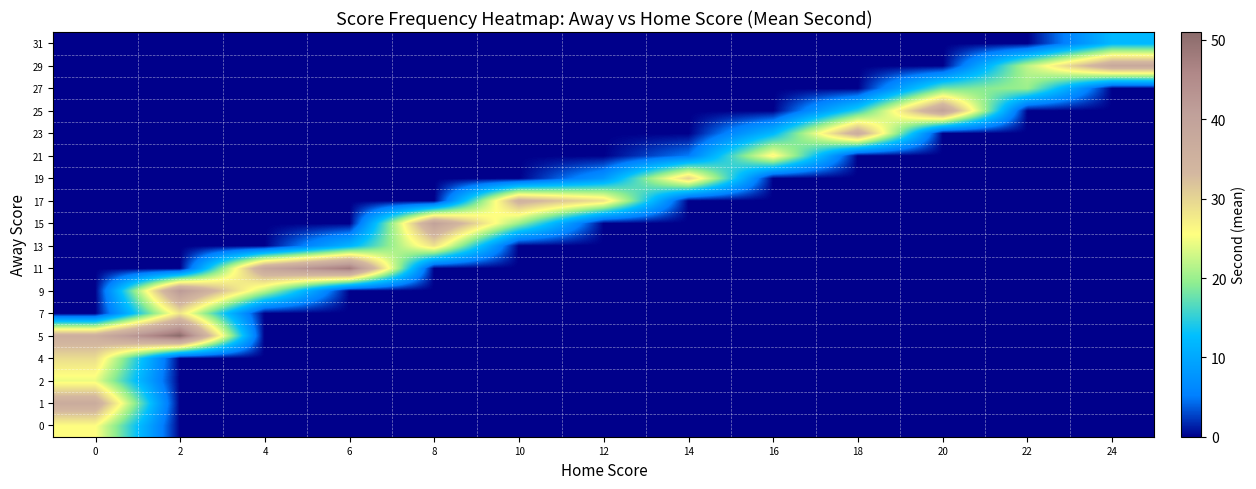

Reading right to left, list all the values displayed in this chart.

0: 24=0.0	22=0.0	20=0.0	18=0.0	16=0.0	14=0.0	12=0.0	10=0.0	8=0.0	6=0.0	4=0.0	2=0.0	0=25.7
1: 24=0.0	22=0.0	20=0.0	18=0.0	16=0.0	14=0.0	12=0.0	10=0.0	8=0.0	6=0.0	4=0.0	2=0.0	0=37.0
2: 24=0.0	22=0.0	20=0.0	18=0.0	16=0.0	14=0.0	12=0.0	10=0.0	8=0.0	6=0.0	4=0.0	2=0.0	0=24.5
4: 24=0.0	22=0.0	20=0.0	18=0.0	16=0.0	14=0.0	12=0.0	10=0.0	8=0.0	6=0.0	4=0.0	2=0.0	0=29.1
5: 24=0.0	22=0.0	20=0.0	18=0.0	16=0.0	14=0.0	12=0.0	10=0.0	8=0.0	6=0.0	4=0.0	2=51.0	0=36.0
7: 24=0.0	22=0.0	20=0.0	18=0.0	16=0.0	14=0.0	12=0.0	10=0.0	8=0.0	6=0.0	4=0.0	2=28.0	0=0.0
9: 24=0.0	22=0.0	20=0.0	18=0.0	16=0.0	14=0.0	12=0.0	10=0.0	8=0.0	6=0.0	4=22.0	2=42.0	0=0.0
11: 24=0.0	22=0.0	20=0.0	18=0.0	16=0.0	14=0.0	12=0.0	10=0.0	8=0.0	6=48.0	4=38.5	2=0.0	0=0.0
13: 24=0.0	22=0.0	20=0.0	18=0.0	16=0.0	14=0.0	12=0.0	10=0.0	8=28.5	6=11.5	4=0.0	2=0.0	0=0.0
15: 24=0.0	22=0.0	20=0.0	18=0.0	16=0.0	14=0.0	12=0.0	10=20.0	8=40.0	6=0.0	4=0.0	2=0.0	0=0.0
17: 24=0.0	22=0.0	20=0.0	18=0.0	16=0.0	14=0.0	12=28.5	10=35.0	8=0.0	6=0.0	4=0.0	2=0.0	0=0.0
19: 24=0.0	22=0.0	20=0.0	18=0.0	16=0.0	14=30.0	12=8.0	10=0.0	8=0.0	6=0.0	4=0.0	2=0.0	0=0.0
21: 24=0.0	22=0.0	20=0.0	18=0.0	16=26.5	14=5.0	12=0.0	10=0.0	8=0.0	6=0.0	4=0.0	2=0.0	0=0.0
23: 24=0.0	22=0.0	20=0.0	18=36.5	16=12.0	14=0.0	12=0.0	10=0.0	8=0.0	6=0.0	4=0.0	2=0.0	0=0.0
25: 24=0.0	22=0.0	20=40.0	18=15.0	16=0.0	14=0.0	12=0.0	10=0.0	8=0.0	6=0.0	4=0.0	2=0.0	0=0.0
27: 24=0.0	22=20.0	20=18.0	18=0.0	16=0.0	14=0.0	12=0.0	10=0.0	8=0.0	6=0.0	4=0.0	2=0.0	0=0.0
29: 24=38.0	22=22.0	20=0.0	18=0.0	16=0.0	14=0.0	12=0.0	10=0.0	8=0.0	6=0.0	4=0.0	2=0.0	0=0.0
31: 24=12.0	22=0.0	20=0.0	18=0.0	16=0.0	14=0.0	12=0.0	10=0.0	8=0.0	6=0.0	4=0.0	2=0.0	0=0.0